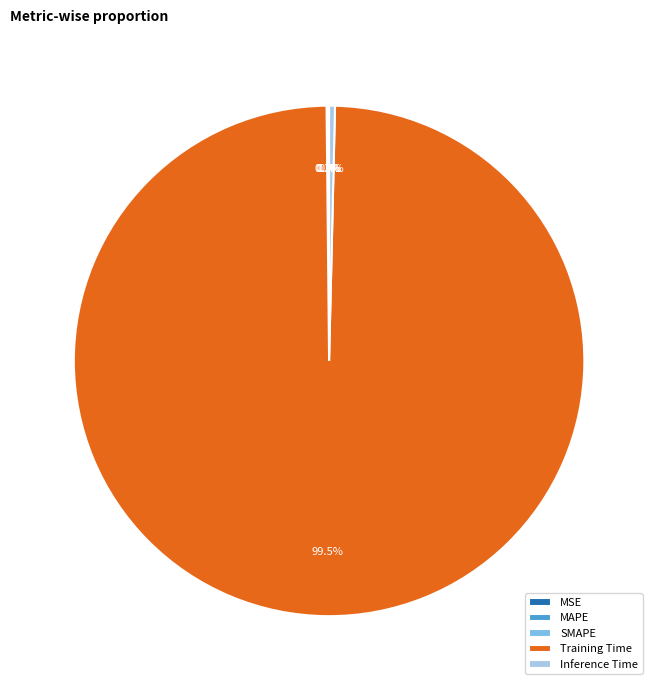

To the nearest percent, what is the average slice percentage?

20%